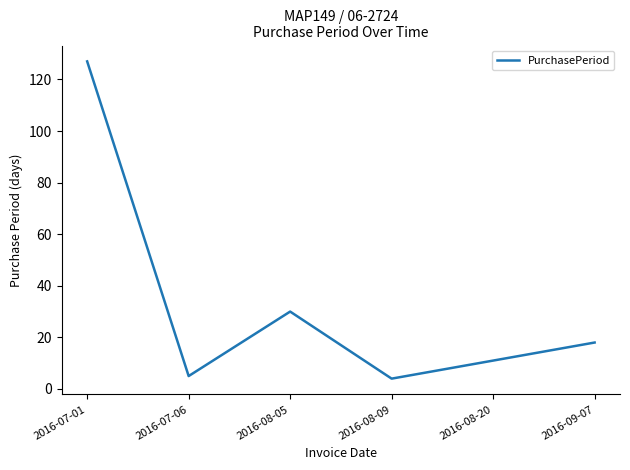

Count the number of categories in the chart.

6